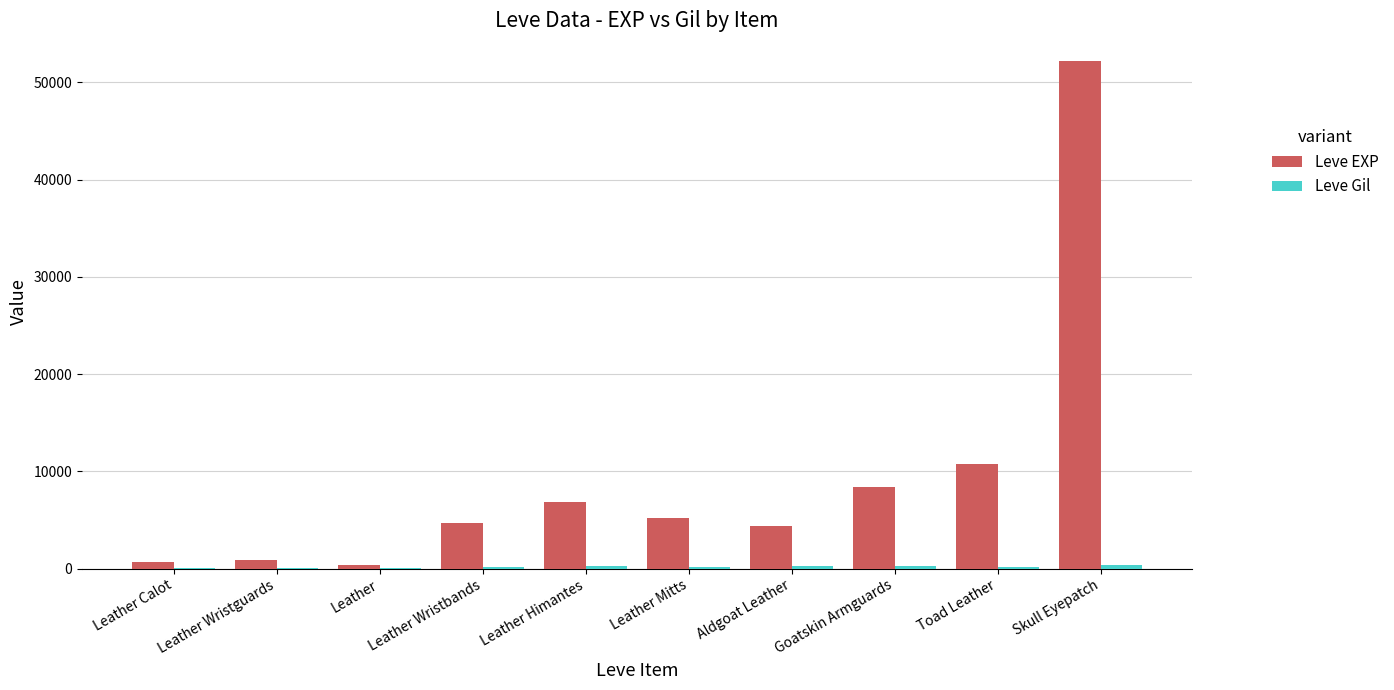

Between Leather Wristguards and Leather Himantes, which series saw the biggest shift?

Leve EXP